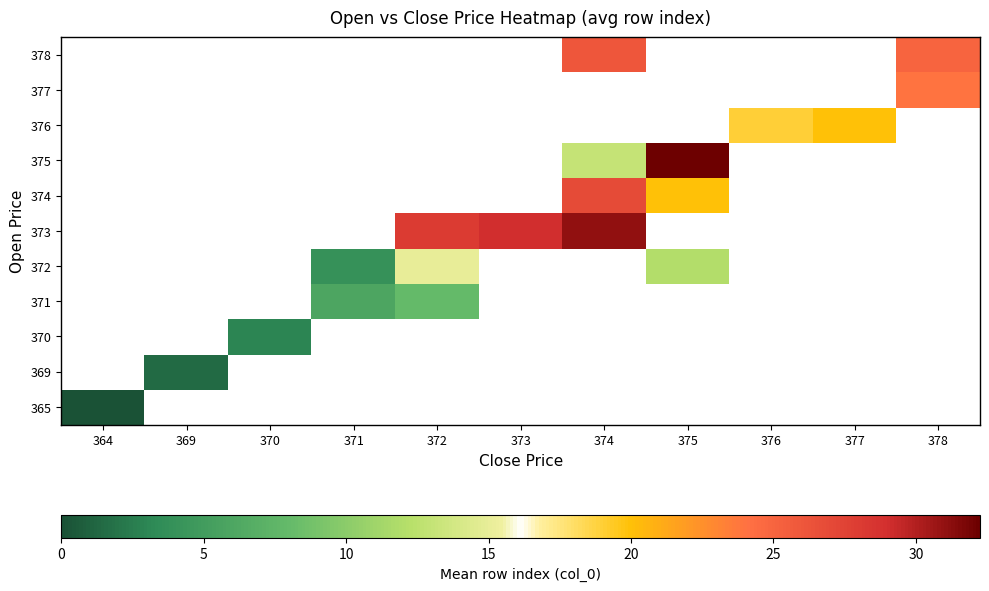

Between 377 and 374, which is larger?

374